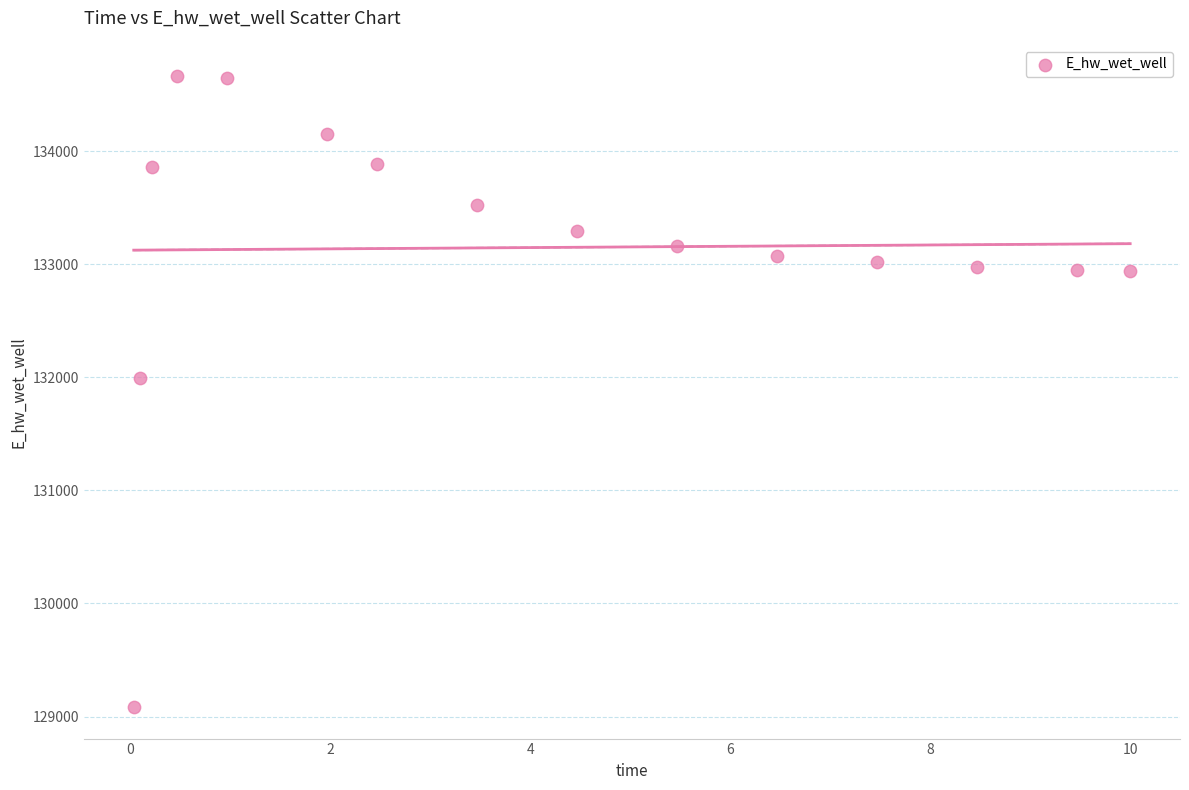

What Y value in the scatter plot is closest to 131873?

131995.2